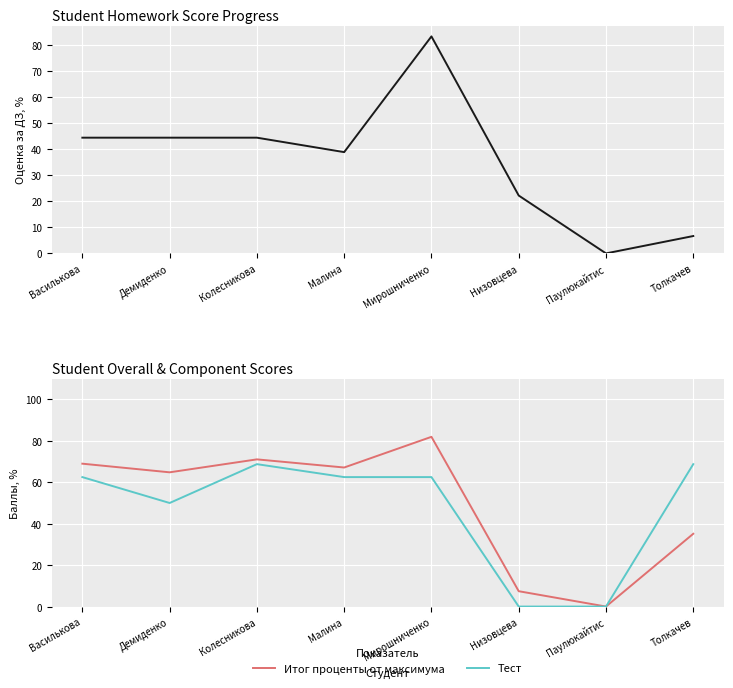

Which has a higher value, Демиденко or Толкачев?

Демиденко